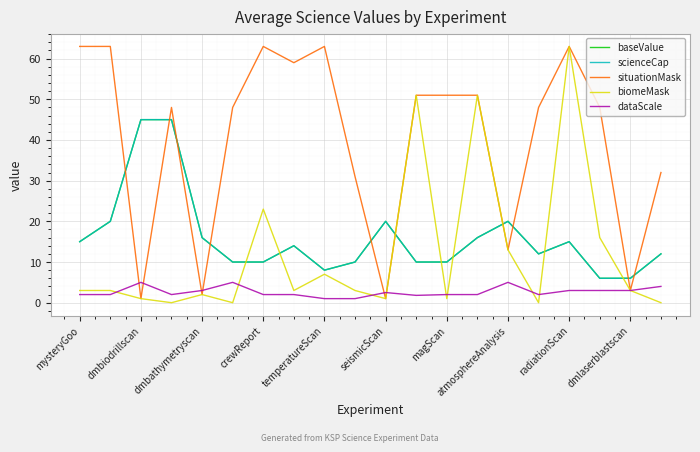

Does the chart display data point markers on the line(s)?

No